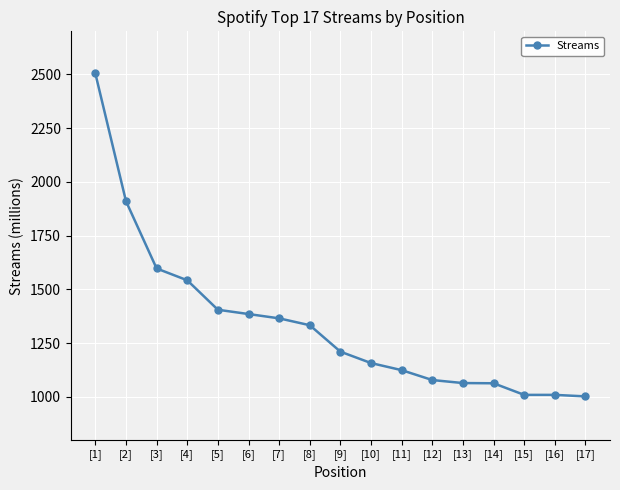

At which label is the value closest to 1753?

[3]